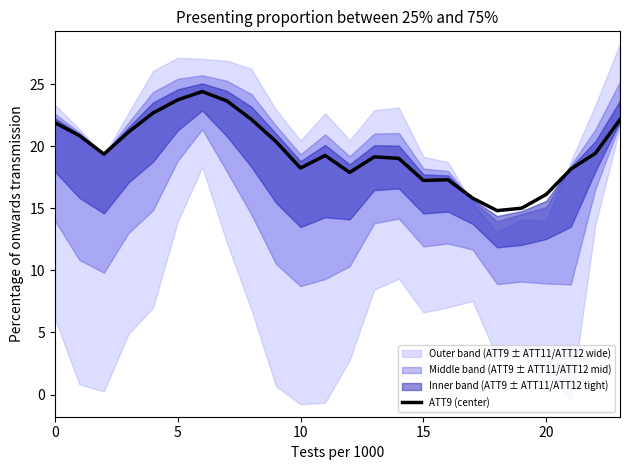

The chart shows a value of 14.8 at 18. True or false?

True